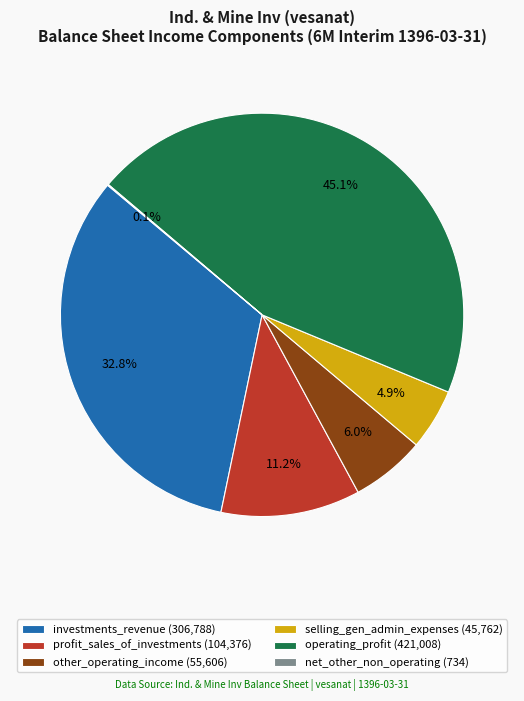

Is the sum of other_operating_income (55,606) and operating_profit (421,008) greater than half?

Yes